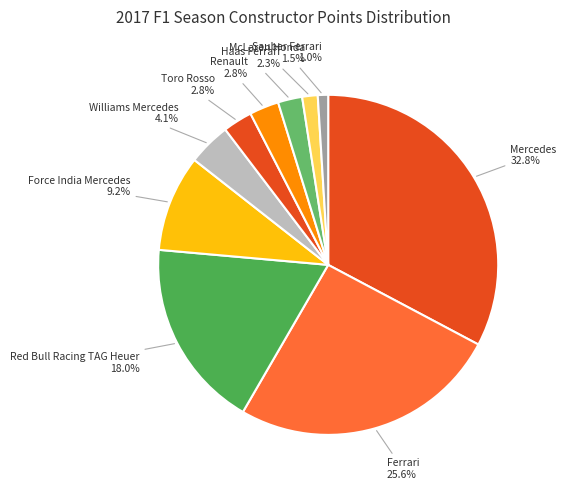

Which category has the biggest portion of the pie?

Mercedes